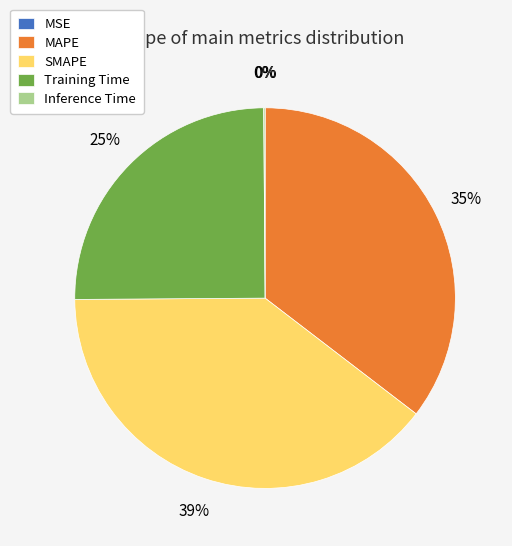

Which category has the biggest portion of the pie?

SMAPE